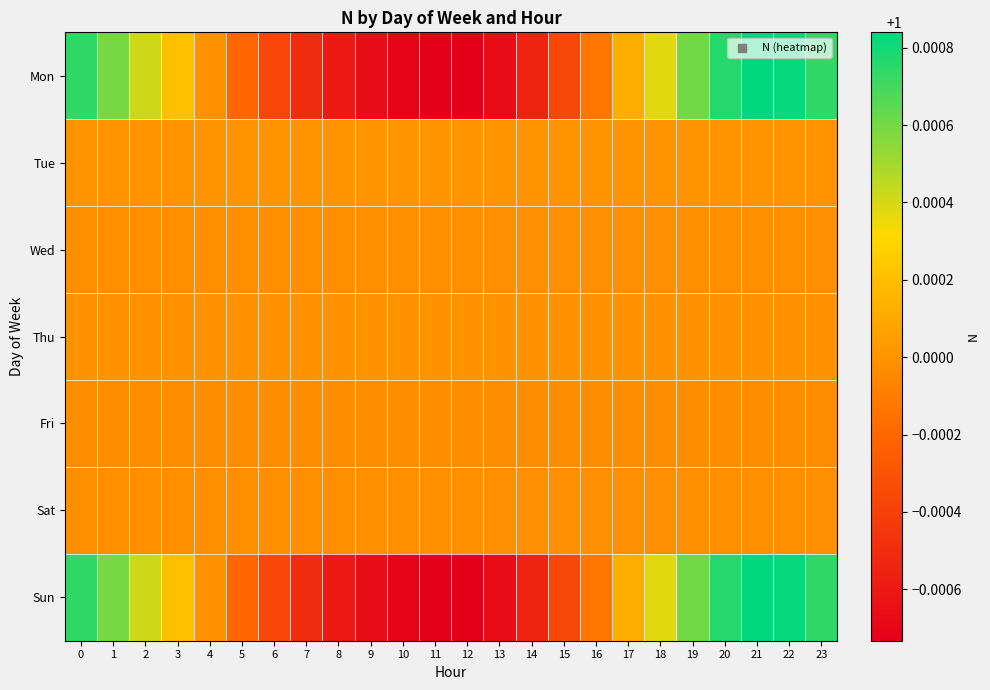

At which category is the sum across all series the highest?

21